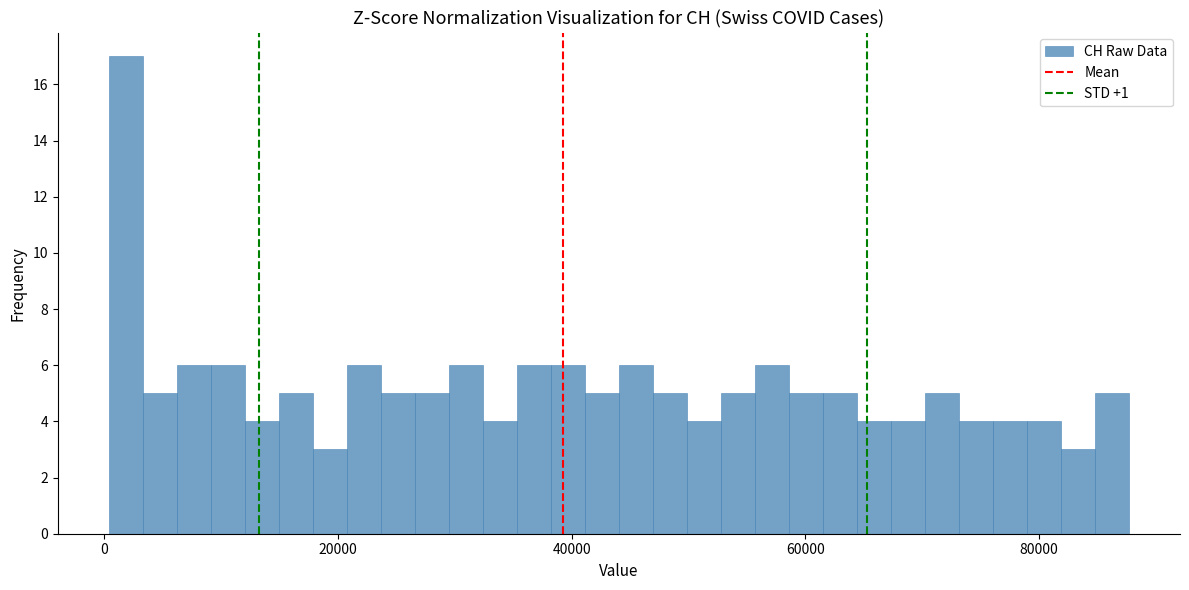

Around what value on the x-axis is the tallest bar? Give the approximate position of its centre, as read against the axis.

2000